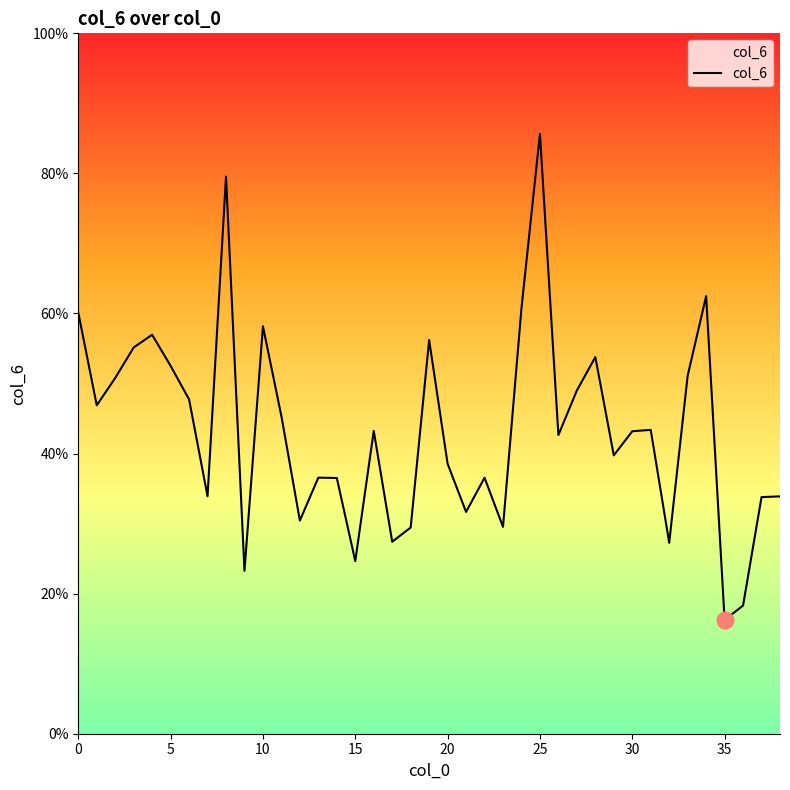

What is the greatest value displayed?

85.6